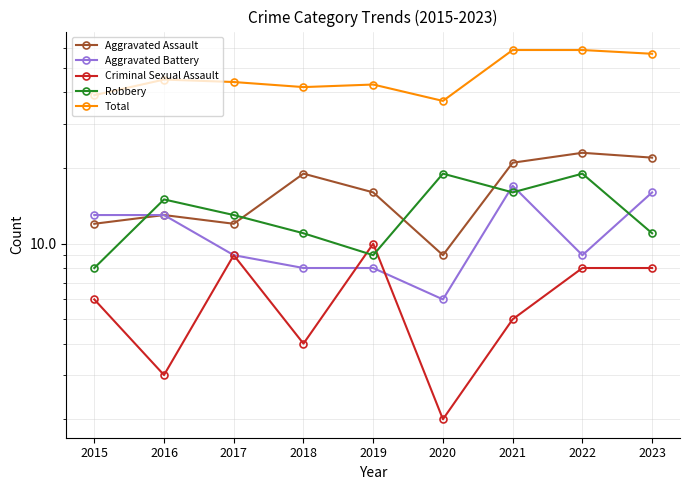

Between 2019 and 2022, which series saw the biggest shift?

Total